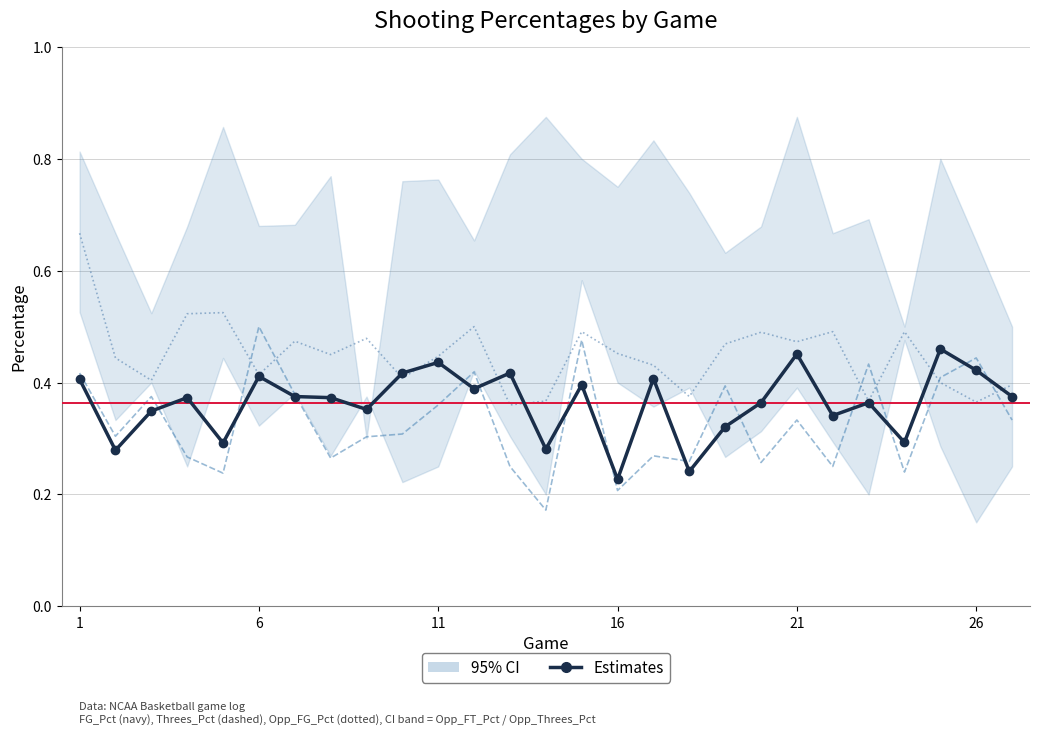

Which has a higher value, 13 or 10?

10